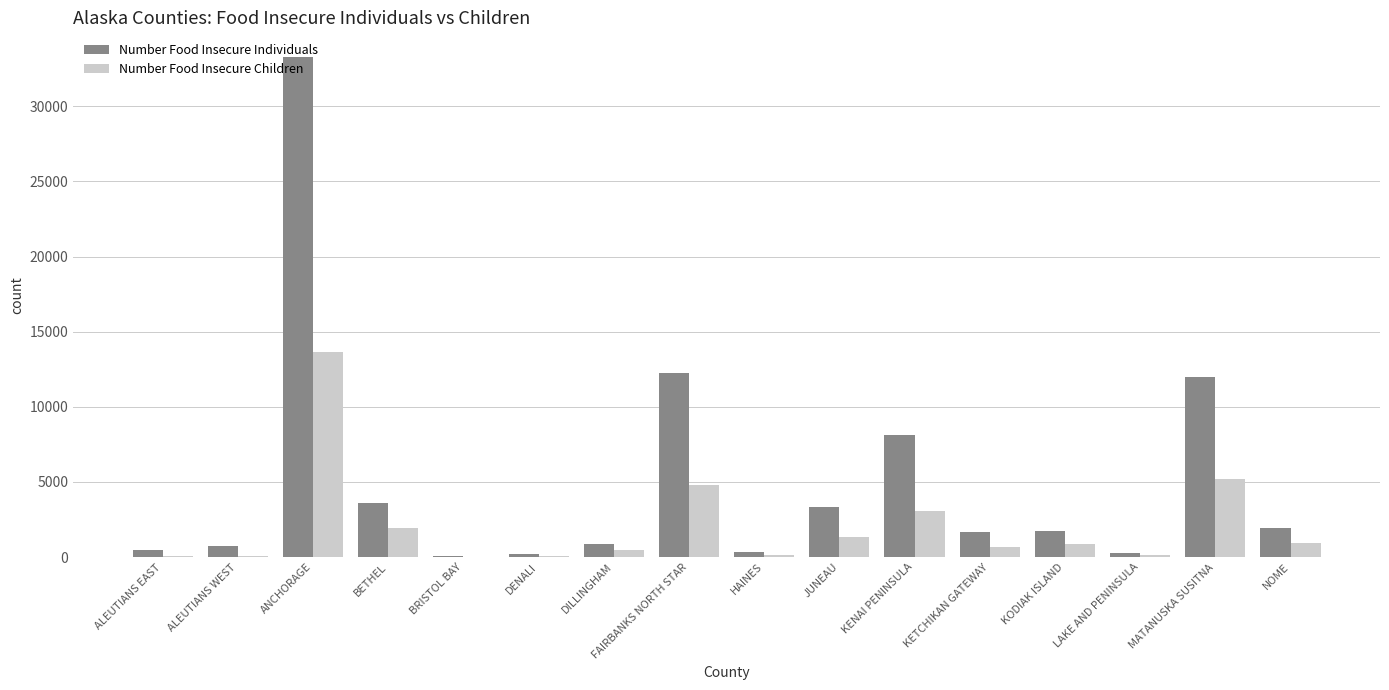

What is the greatest value displayed?

33260